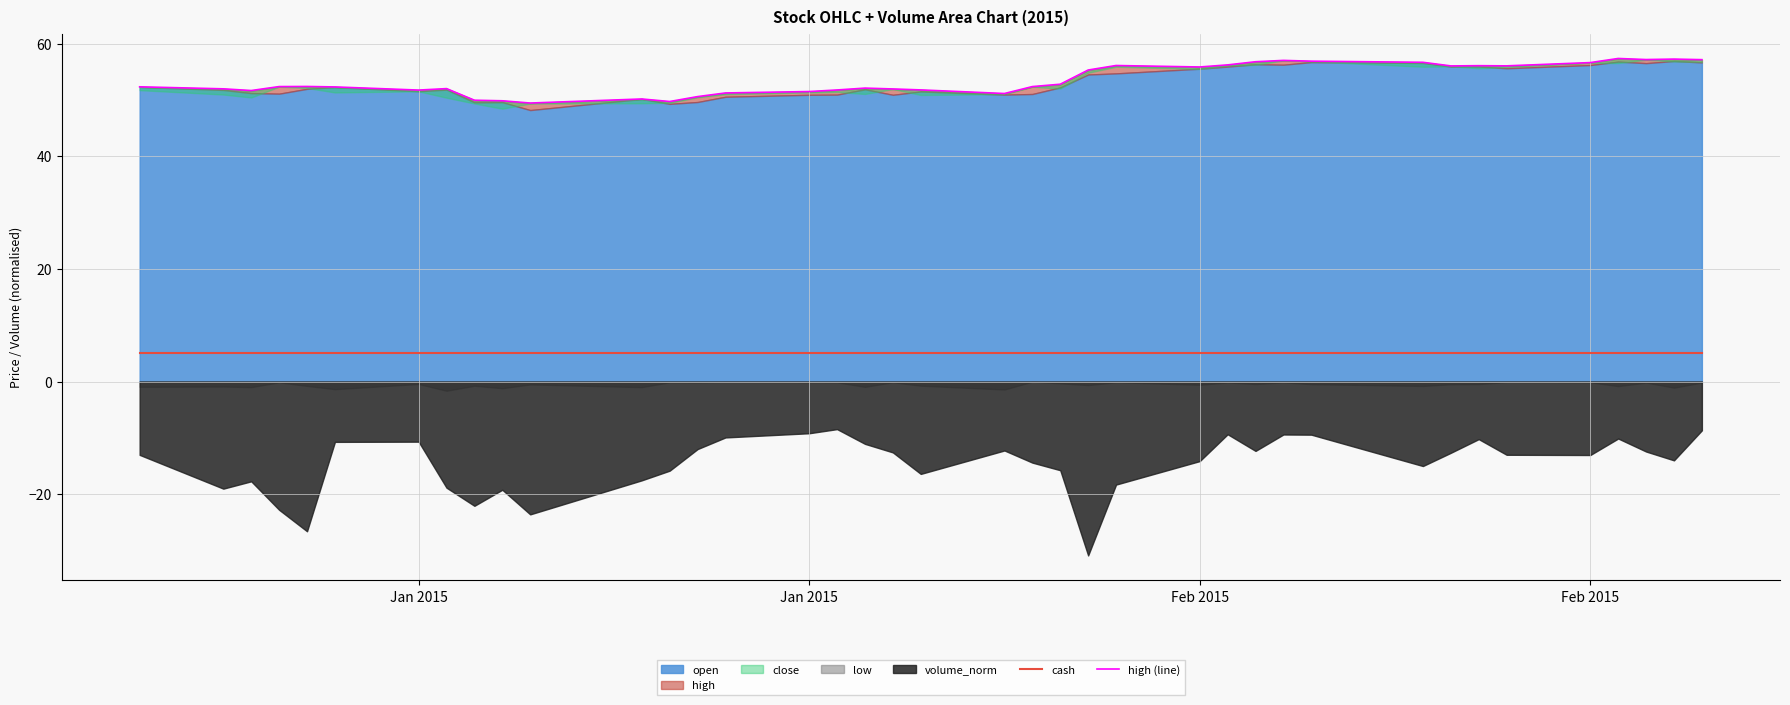

At which label does cash reach its peak?

Jan 2015